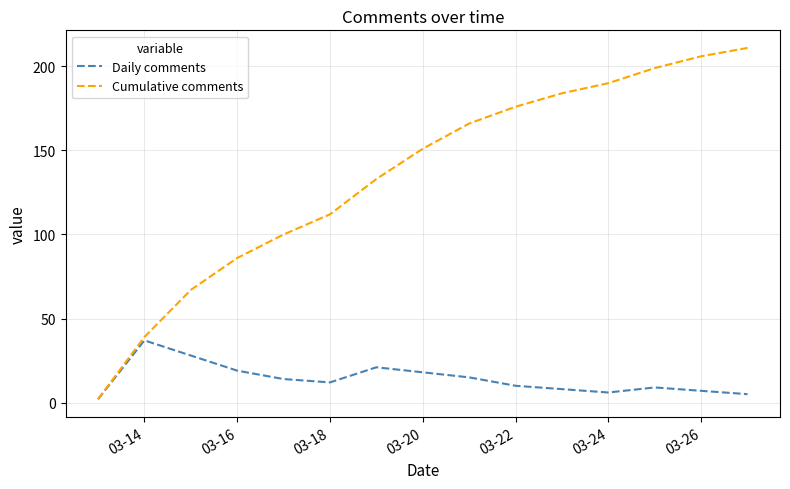

Which series has the largest total across all categories?

Cumulative comments